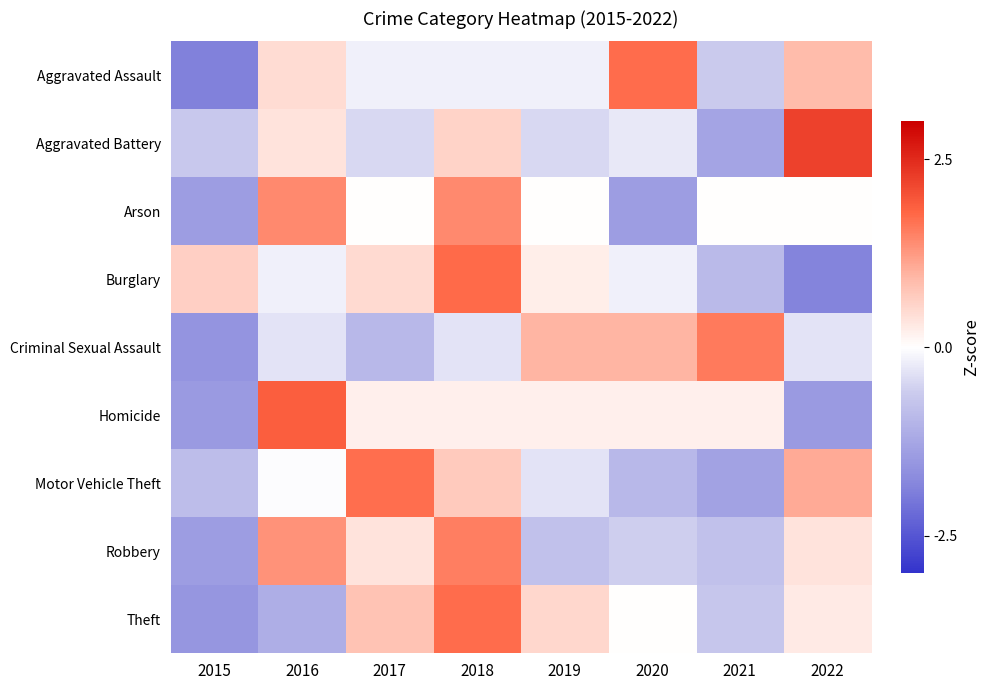

At which category is the sum across all series the highest?

2018